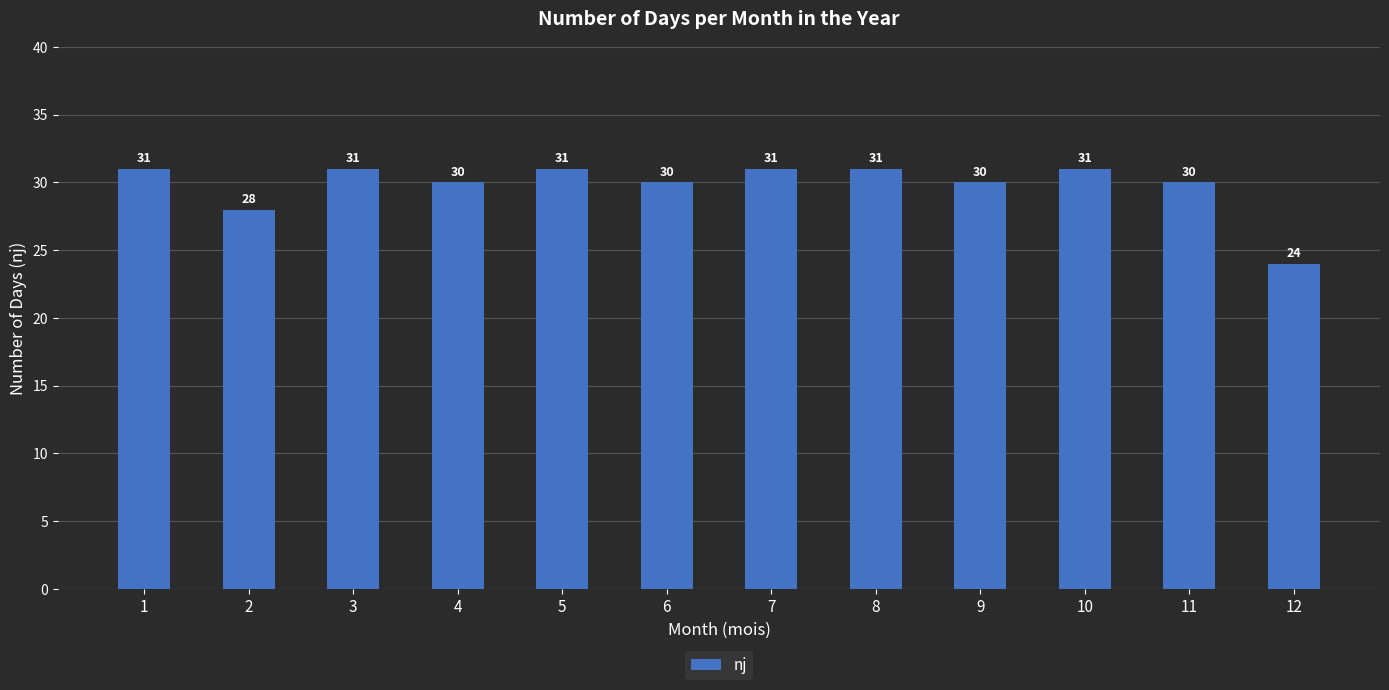

What value does the data have at 4?

30